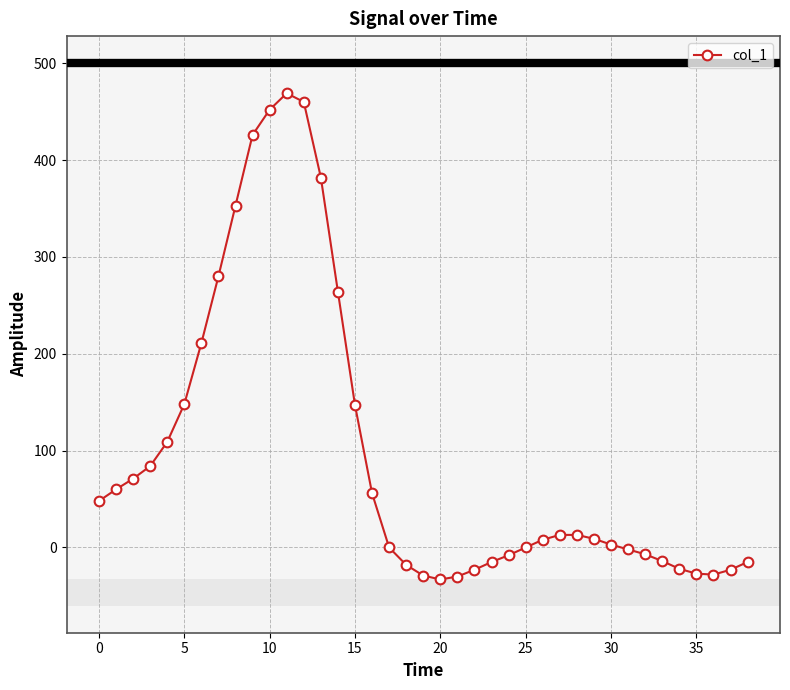

How many series are shown in this chart?

1